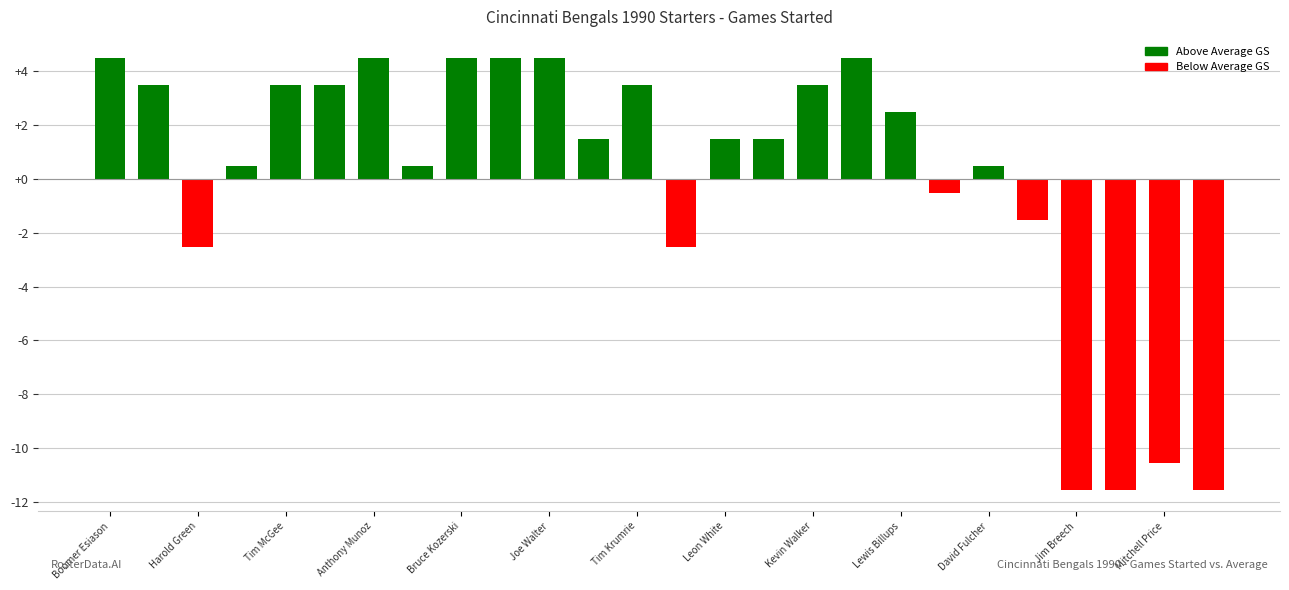

What is the value of the 8th bar from the left?

0.5